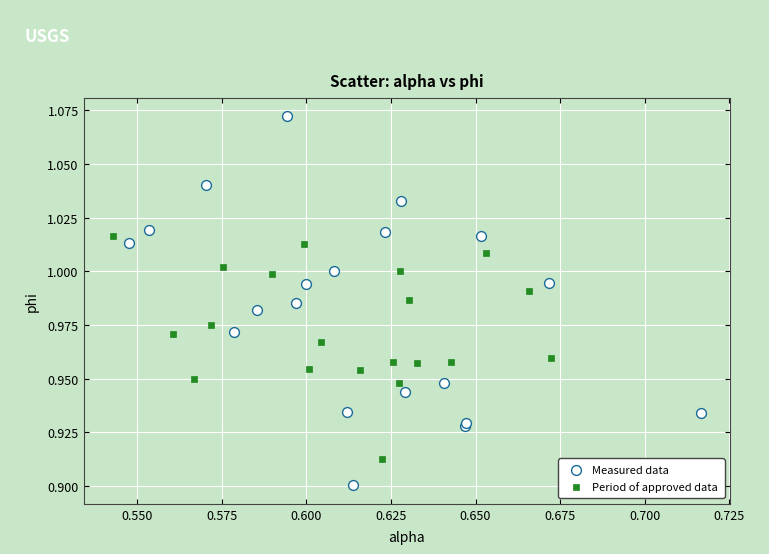

Which series has the largest Y range (max minus min)?

Measured data